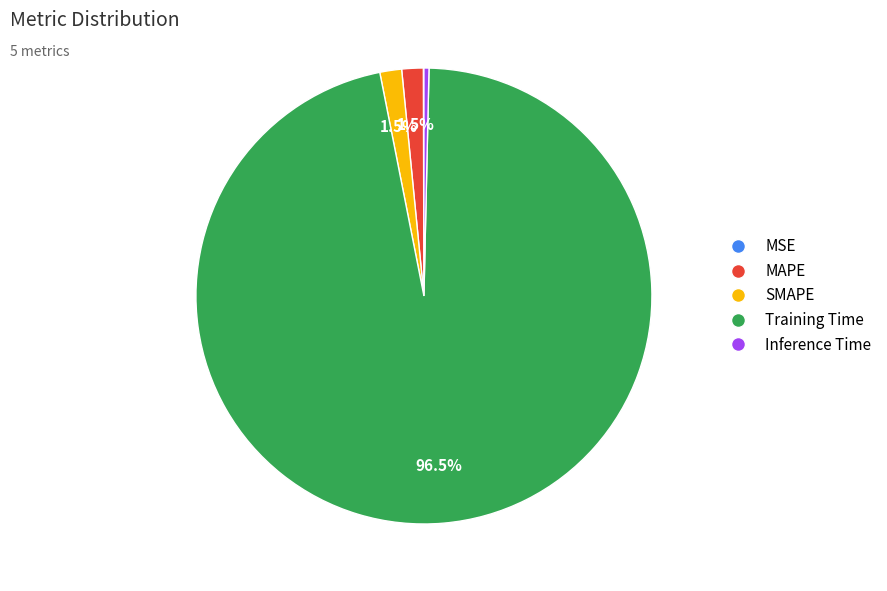

Is it true that Inference Time is 13% of the pie?

False